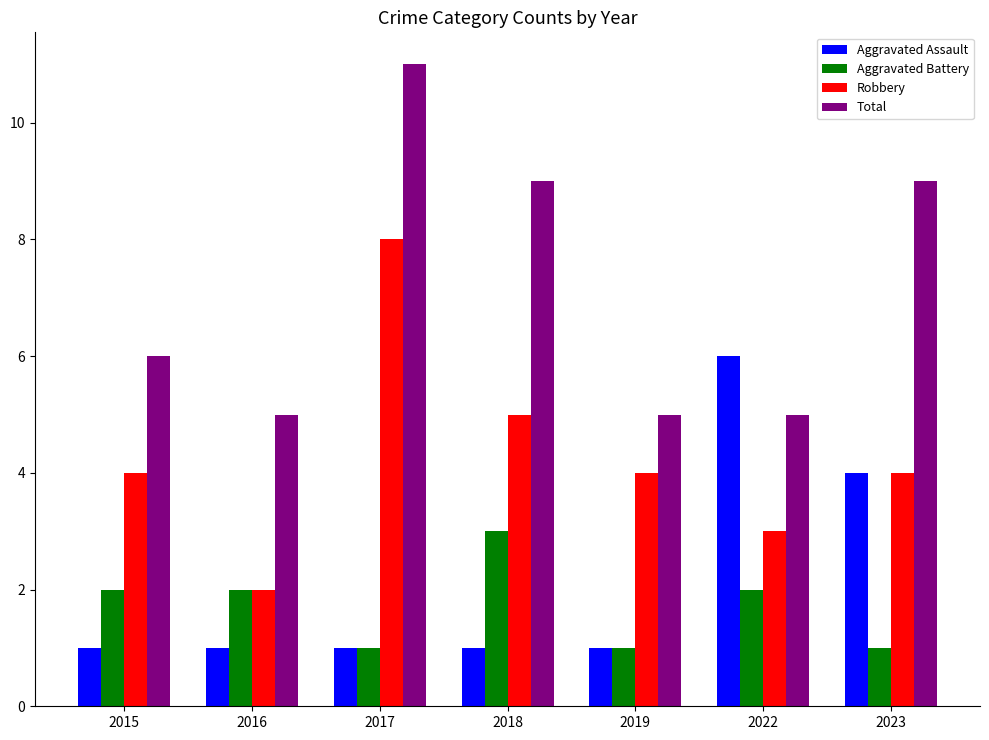

What is the difference between the highest and lowest values at 2019?

4